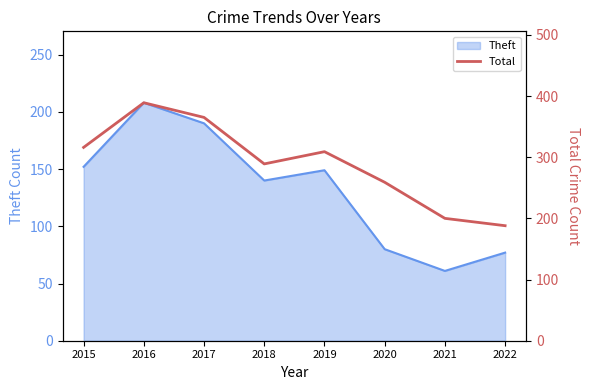

How many interior local peaks (higher than both neighbors) does the data have?

2